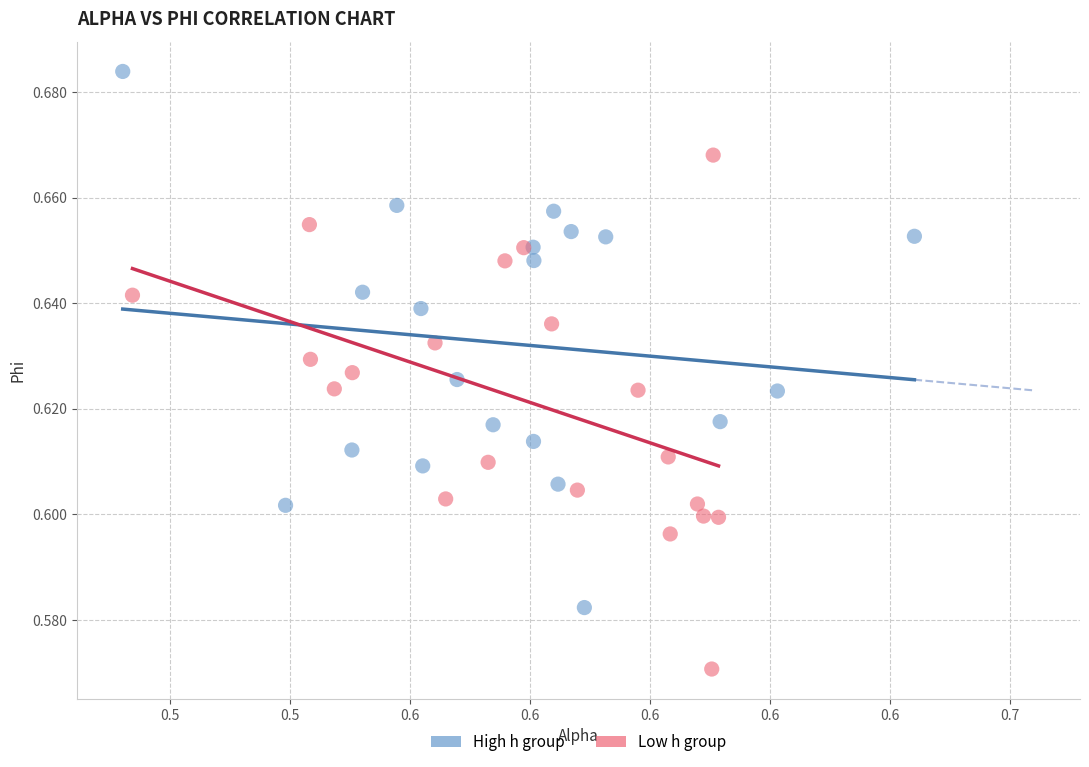

Which series reaches the minimum Y coordinate?

Low h group